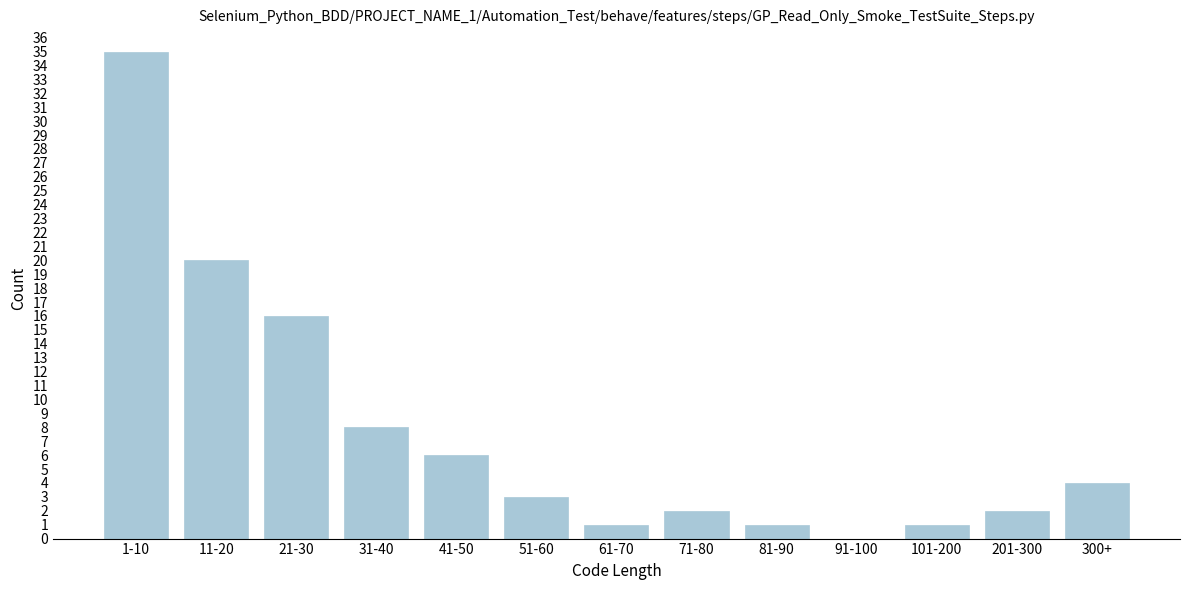

Reading left to right, what are all the values shown in this chart?

1-10=35	11-20=20	21-30=16	31-40=8	41-50=6	51-60=3	61-70=1	71-80=2	81-90=1	91-100=0	101-200=1	201-300=2	300+=4